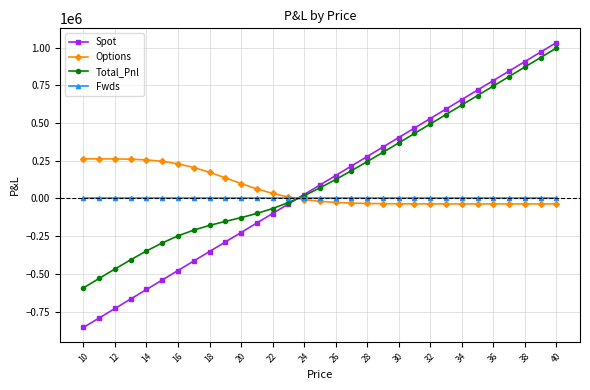

Which series has the widest spread of values?

Spot